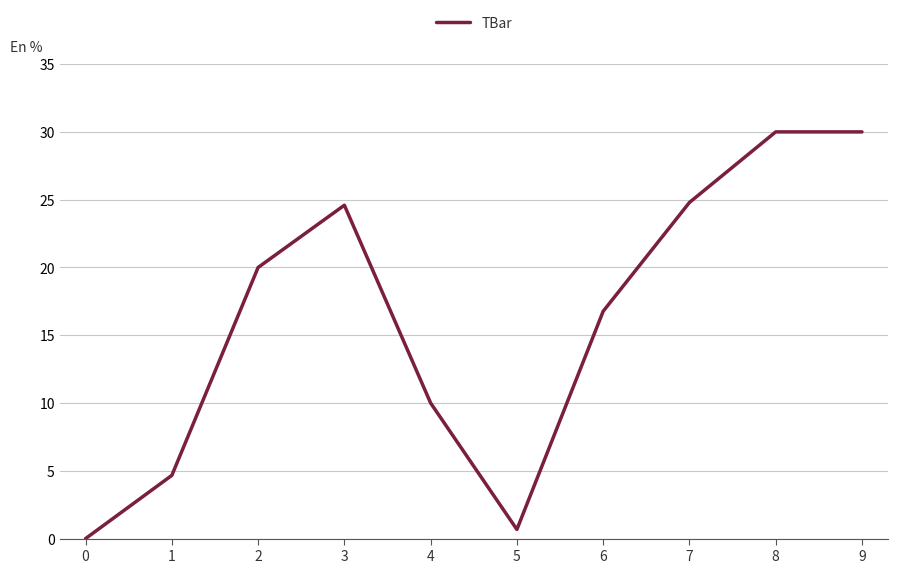

What is the difference between the values at 3 and 4?

14.6